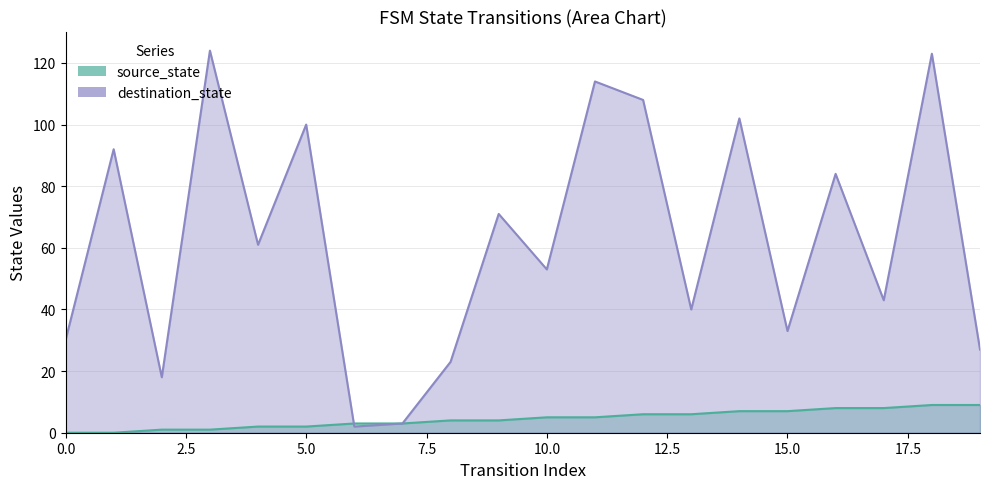

Does the chart have visible grid lines?

Yes